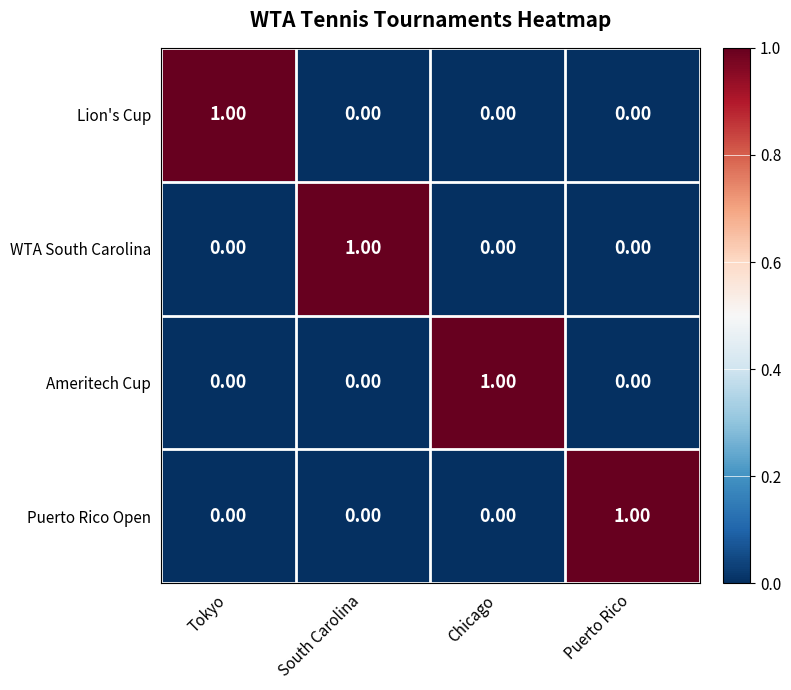

At how many categories does at least one series exceed 0?

4